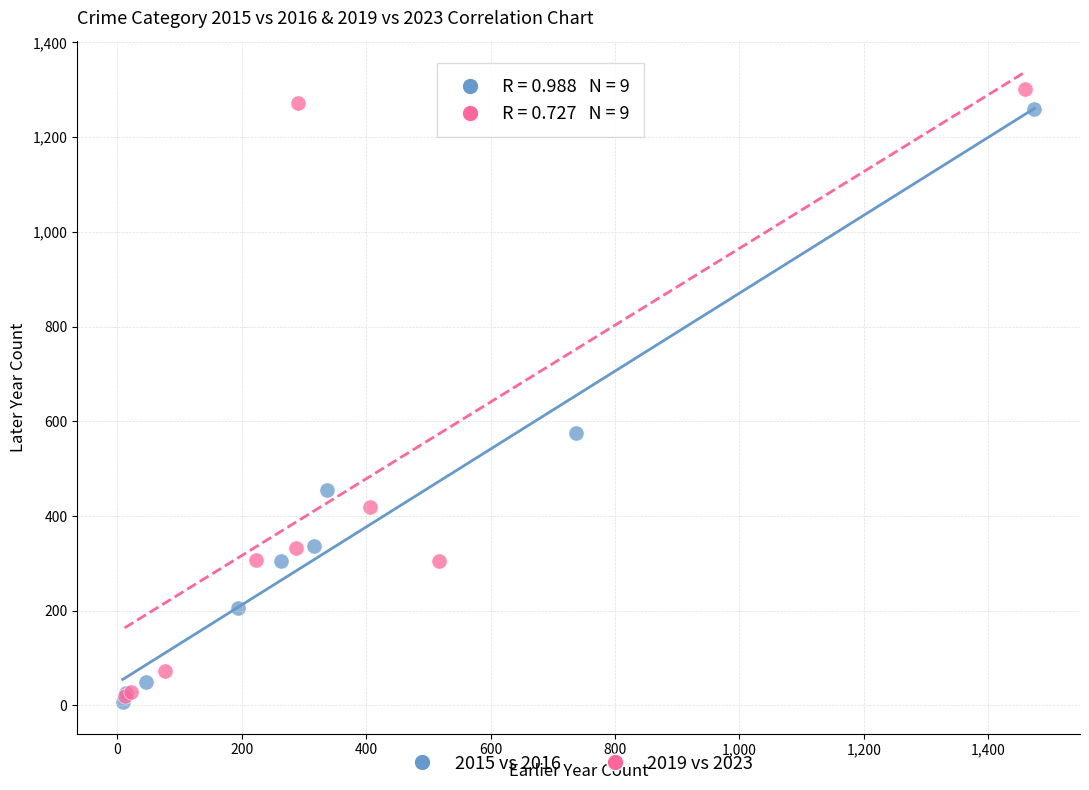

Which series has the widest spread of Y values?

2019 vs 2023